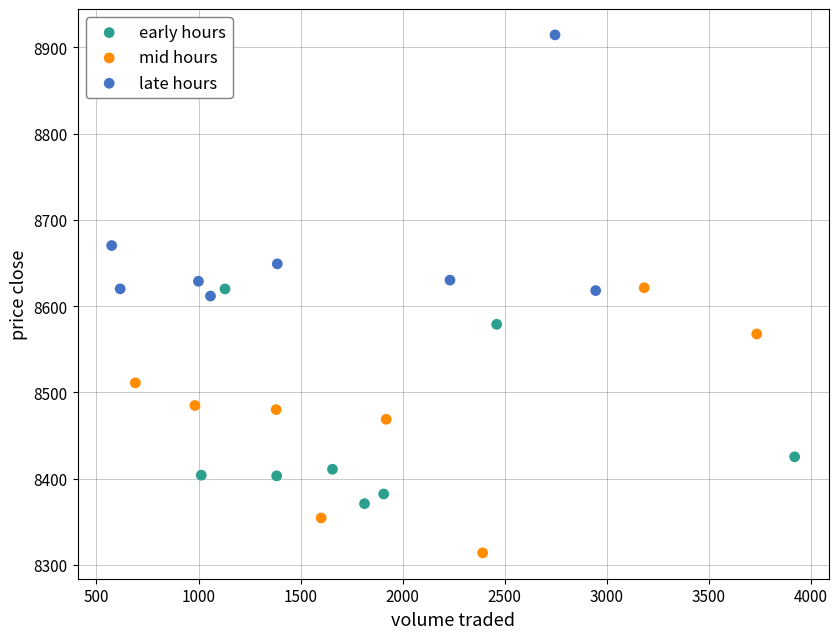

Which series contains the lowest Y value?

mid hours